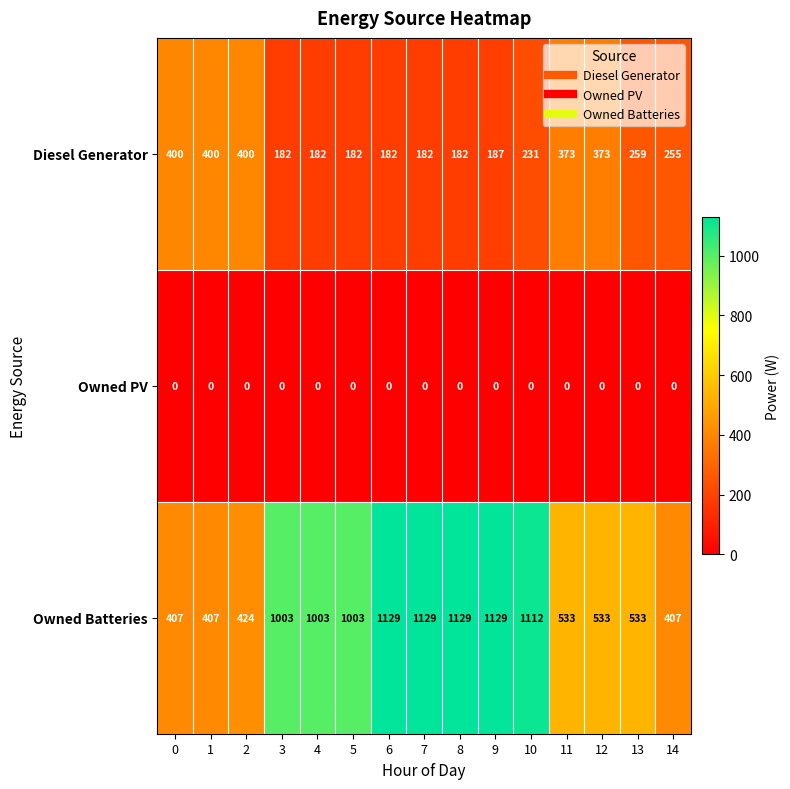

What is the lowest value of the Owned Batteries series?

407